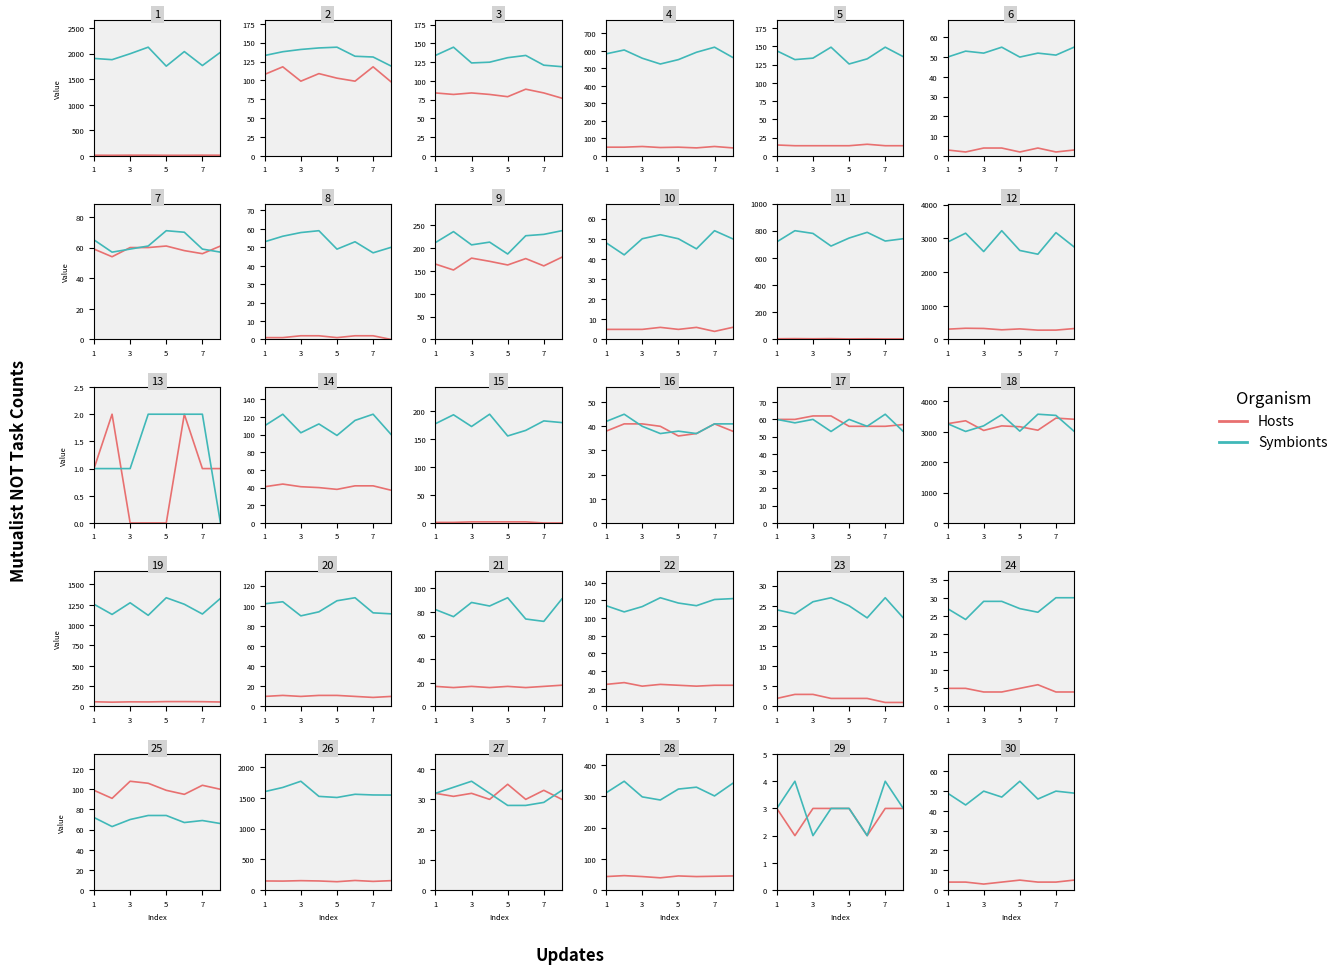

Which series has the largest total across all categories?

Symbionts